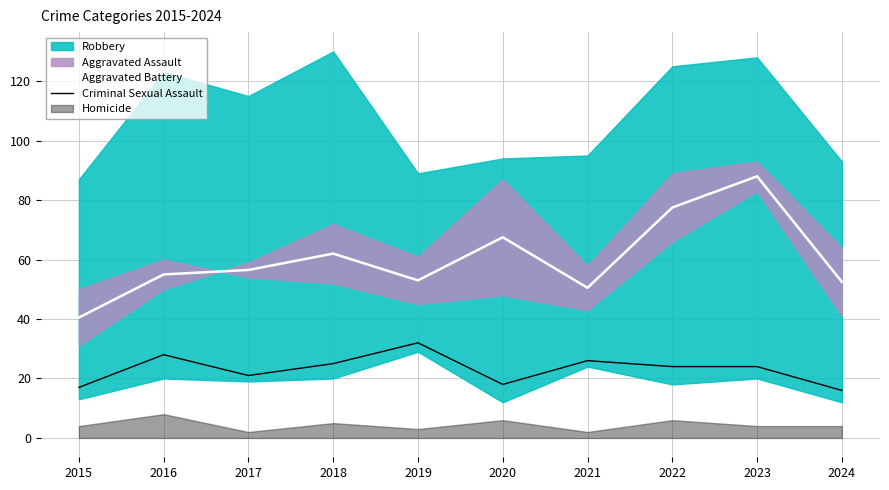

What is the maximum value for Criminal Sexual Assault?

32.0